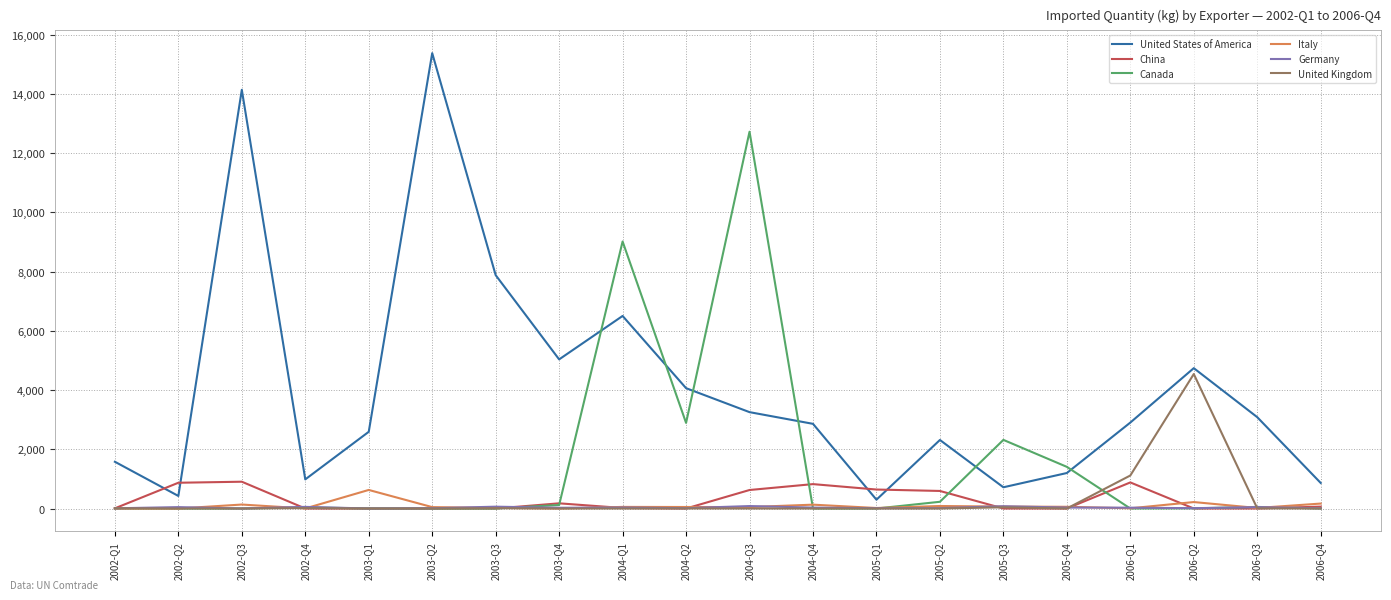

What is the difference between the maximum and minimum values in the Germany series?

83